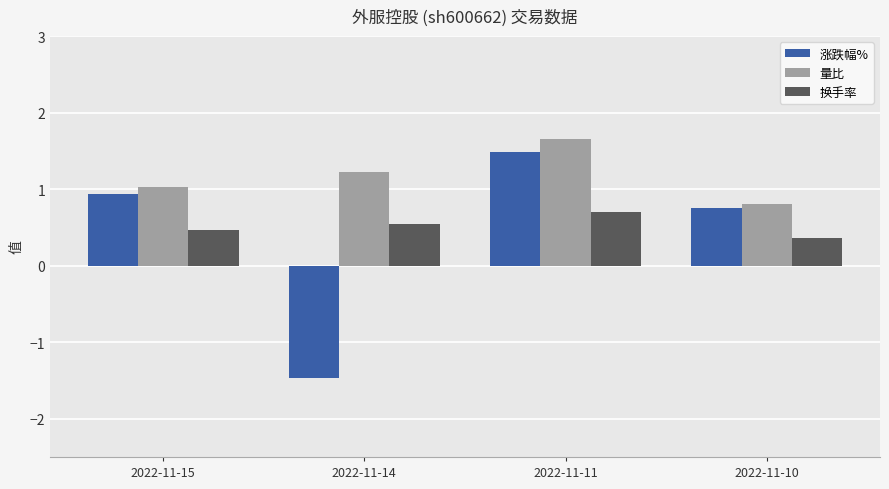

At which label is 量比 closest to 1?

2022-11-15